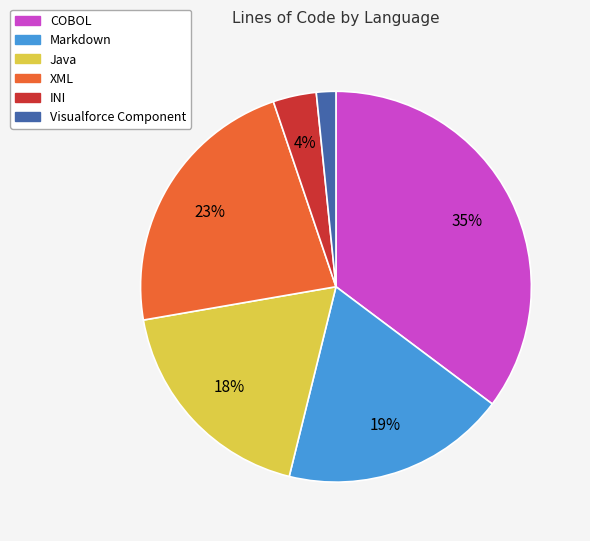

True or false: Visualforce Component accounts for 2% of the total.

True